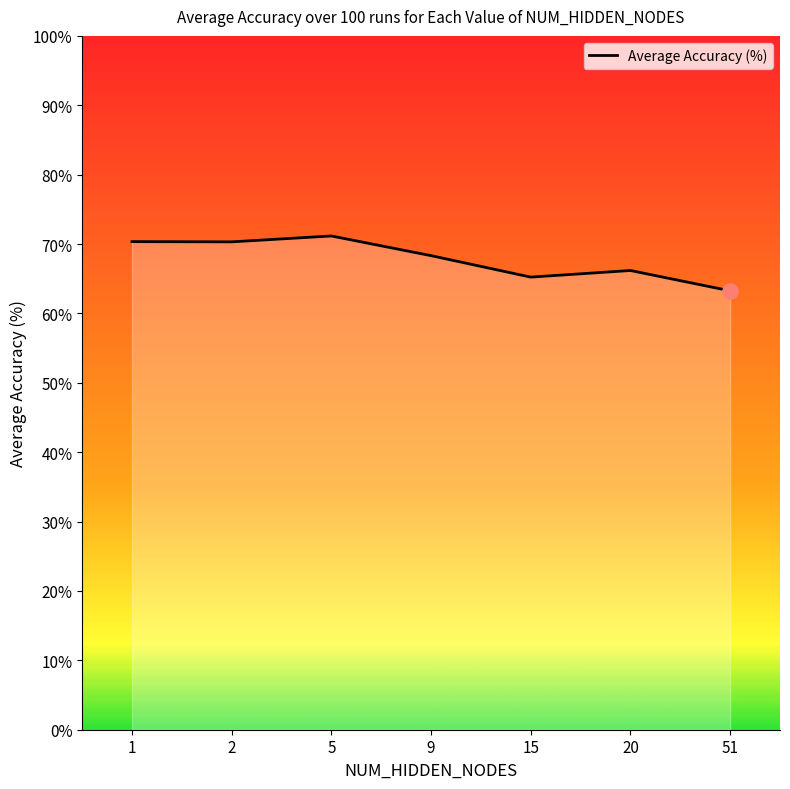

Which has a higher value, 1 or 2?

1